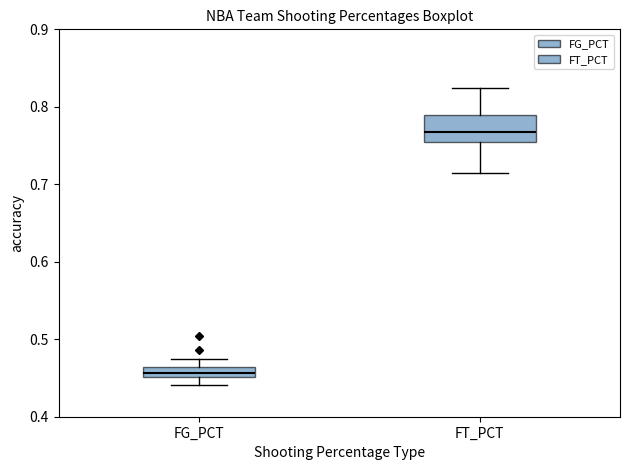

Which box has the highest median line?

FT_PCT